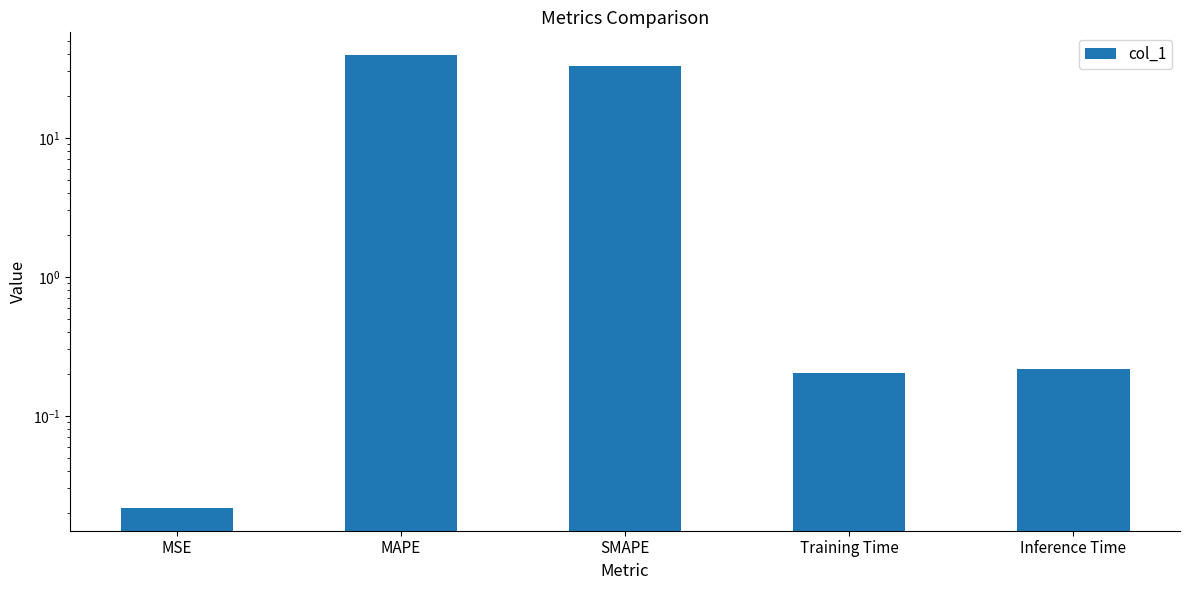

True or false: the data shows 0.2 at Inference Time.

True